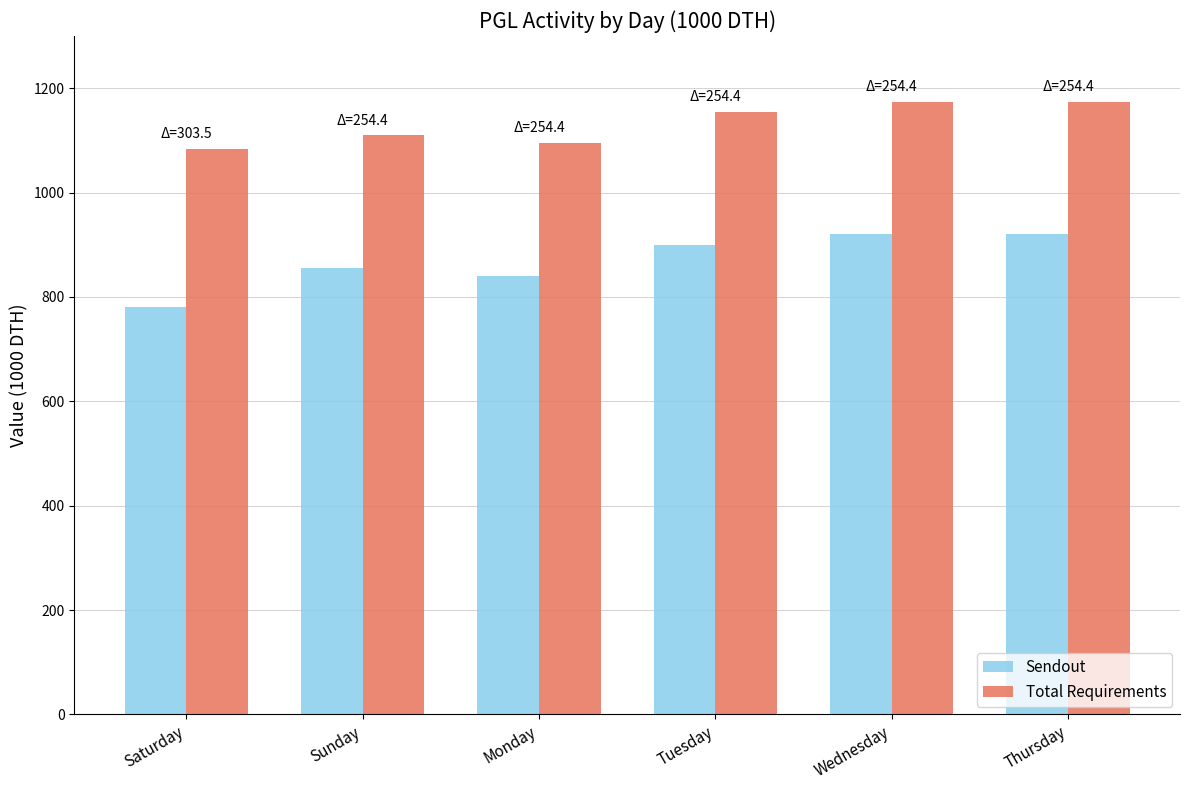

True or false: Sendout has a value of 307.6 at Monday.

False